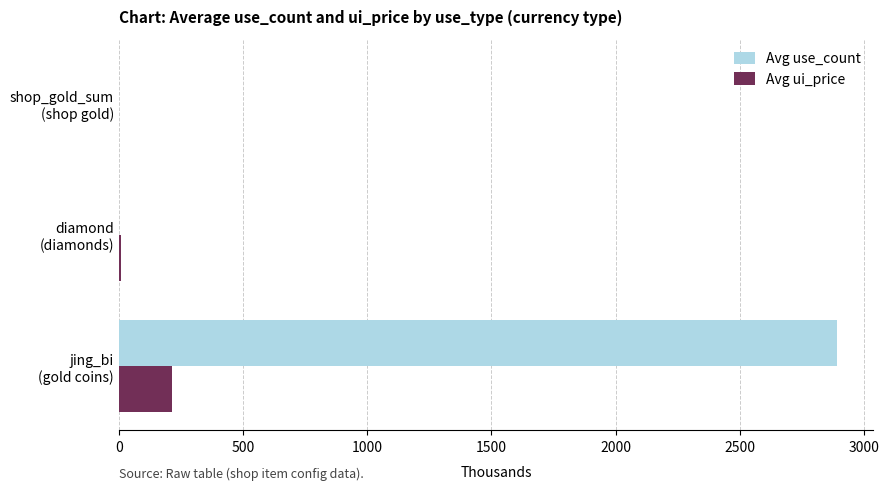

What is the maximum value shown in the chart?

2893.9